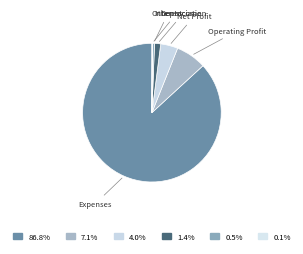

Which category has the smallest portion of the pie?

Other Income